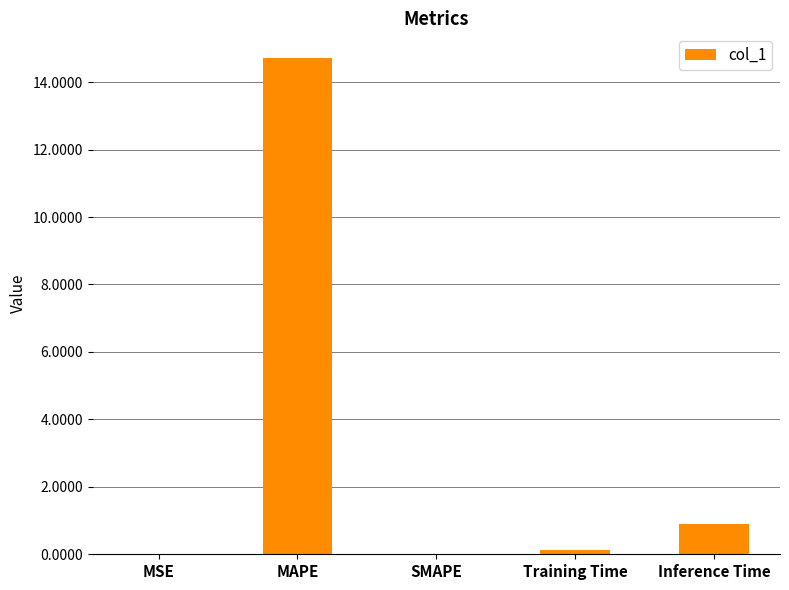

True or false: the data shows 0.9 at Inference Time.

True